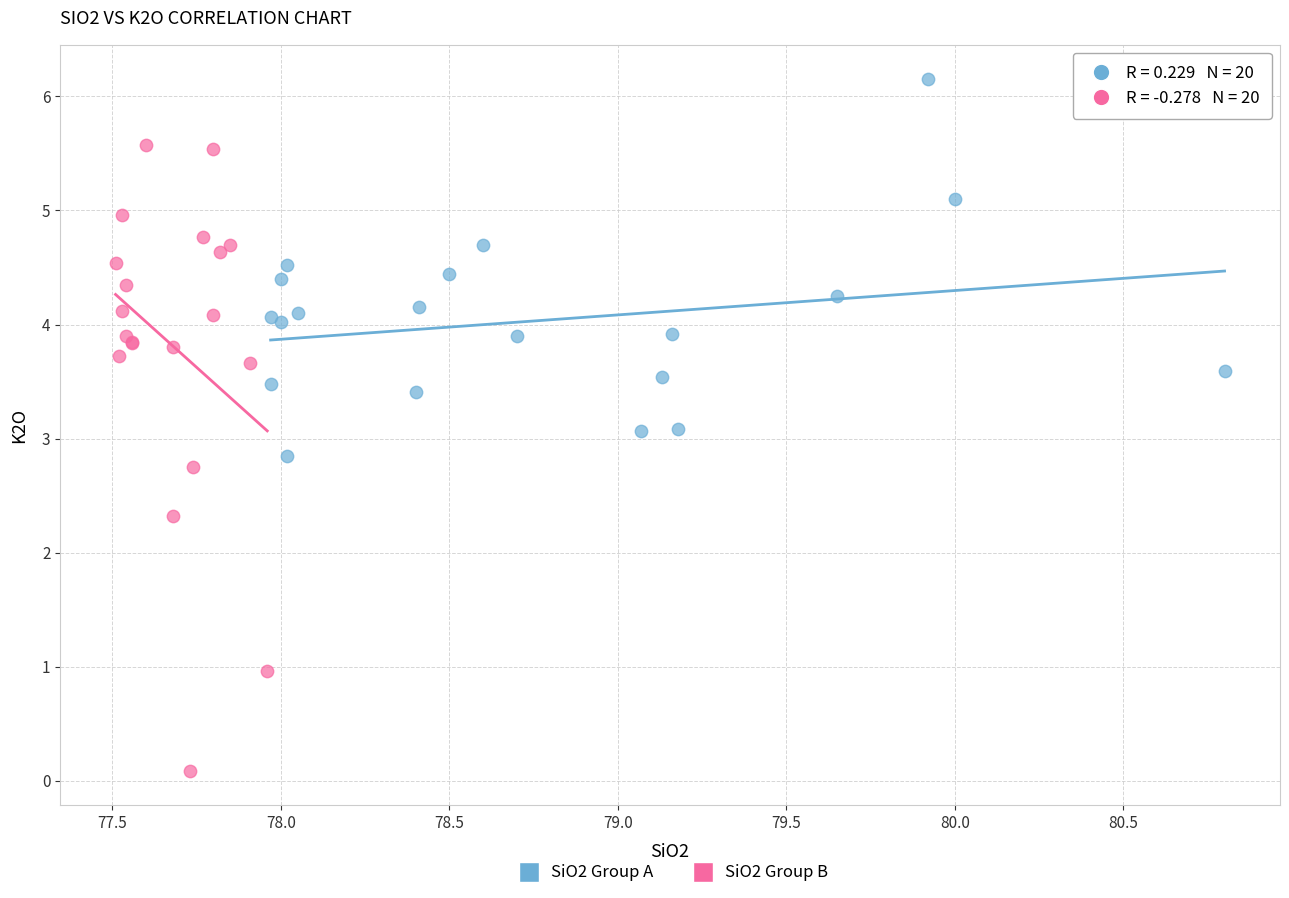

Which series has the widest spread of Y values?

SiO2 Group B